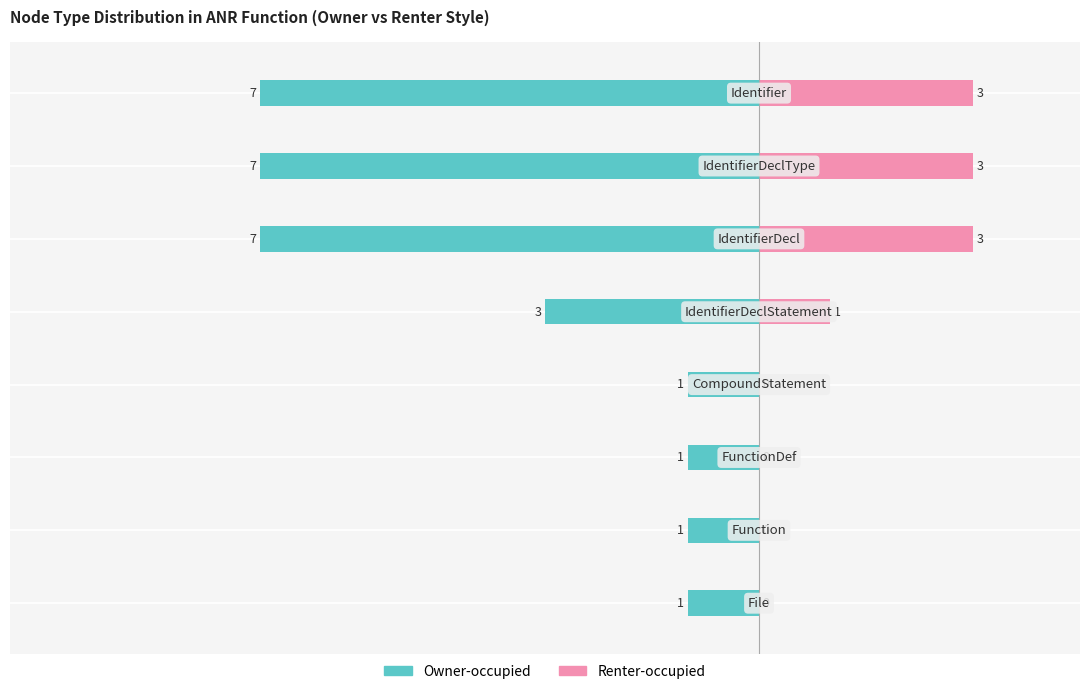

Reading left to right, list all the values displayed in this chart.

Owner-occupied: −12=-1	−10=-1	−8=-1	−6=-1	−4=-3	−2=-7	0=-7	2=-7
Renter-occupied: −12=0	−10=0	−8=0	−6=0	−4=1	−2=3	0=3	2=3